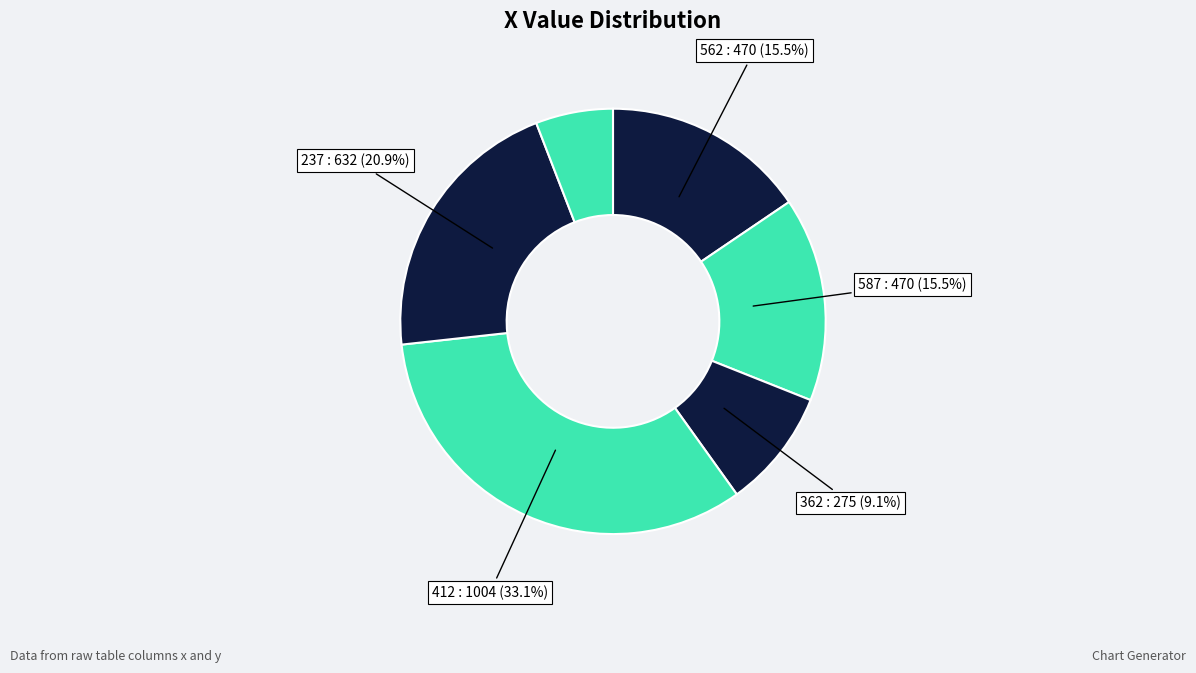

How many slices are in this pie chart?

6